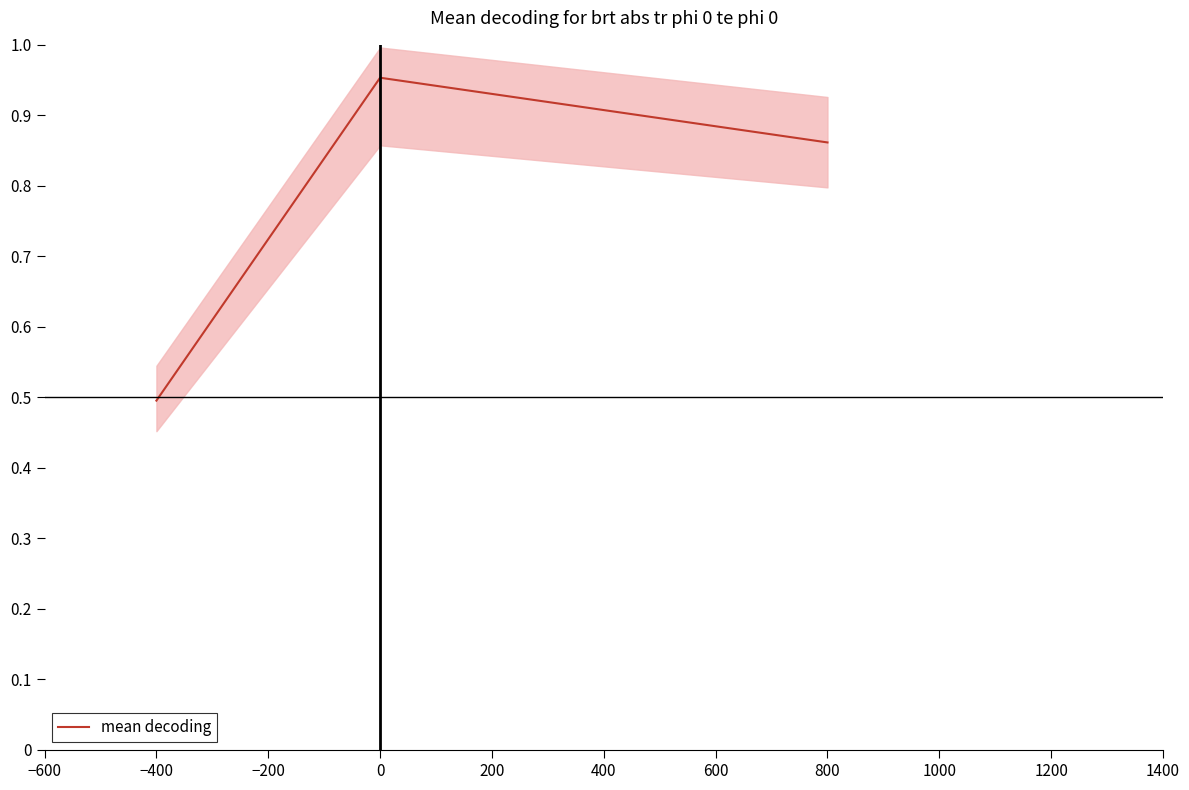

The mean decoding series shows 0.5 at −400. True or false?

True